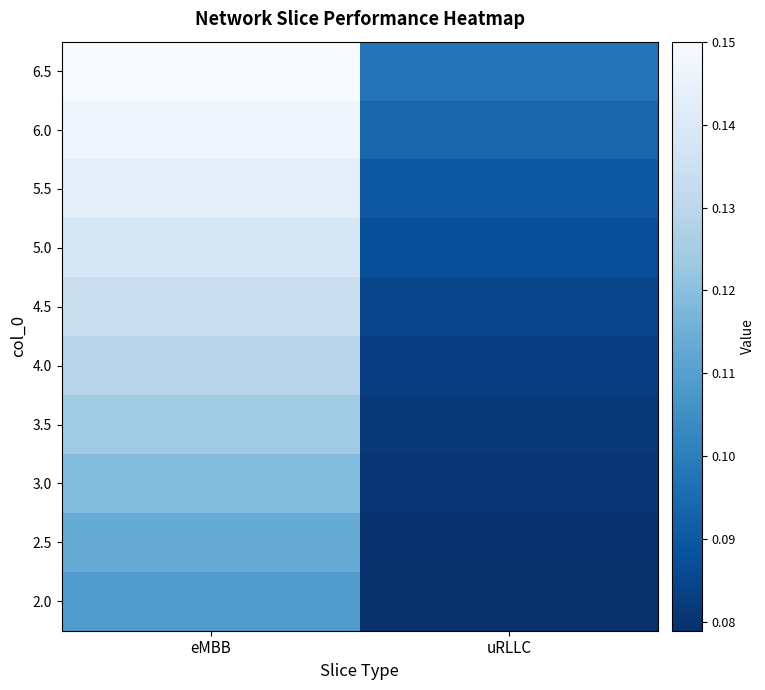

What is the total value across all series at uRLLC?

0.9